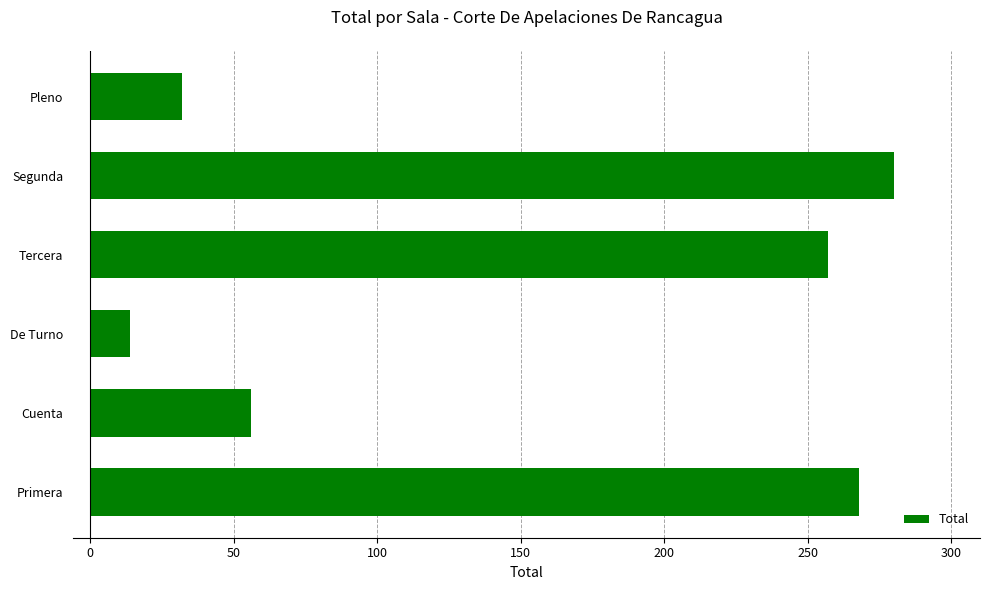

What is the greatest value displayed?

280